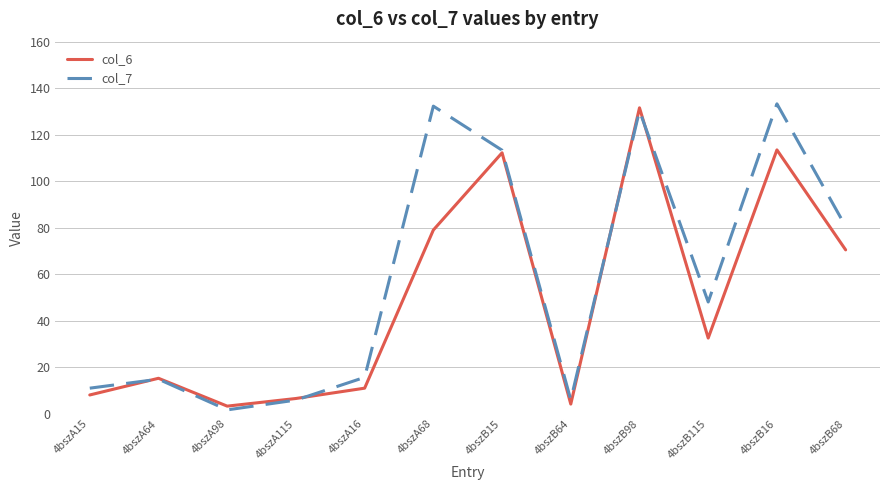

What are all the series names shown in the legend?

col_6, col_7